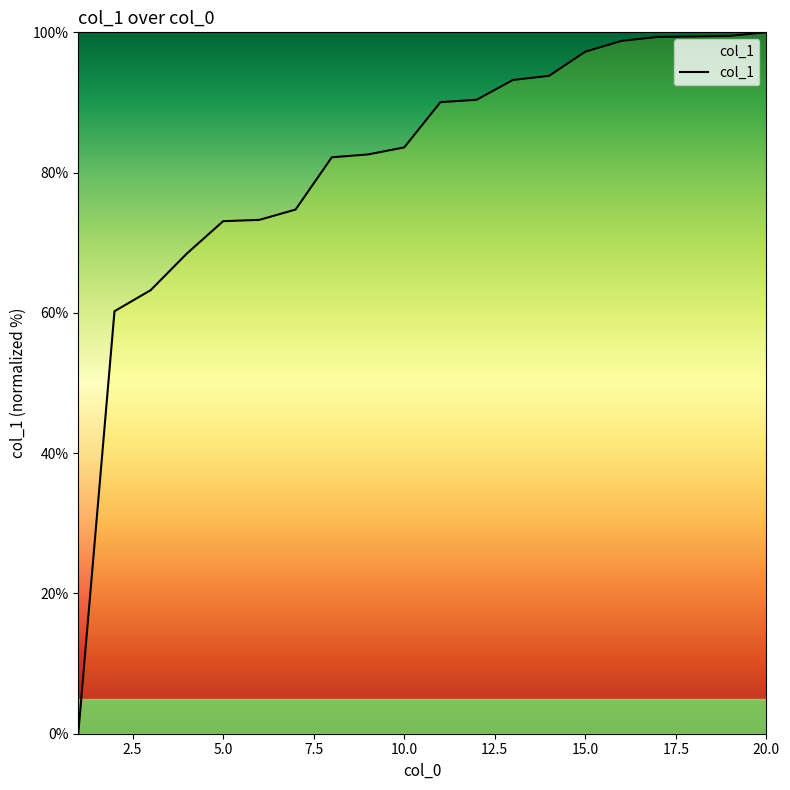

What is the maximum value shown in the chart?

100.0